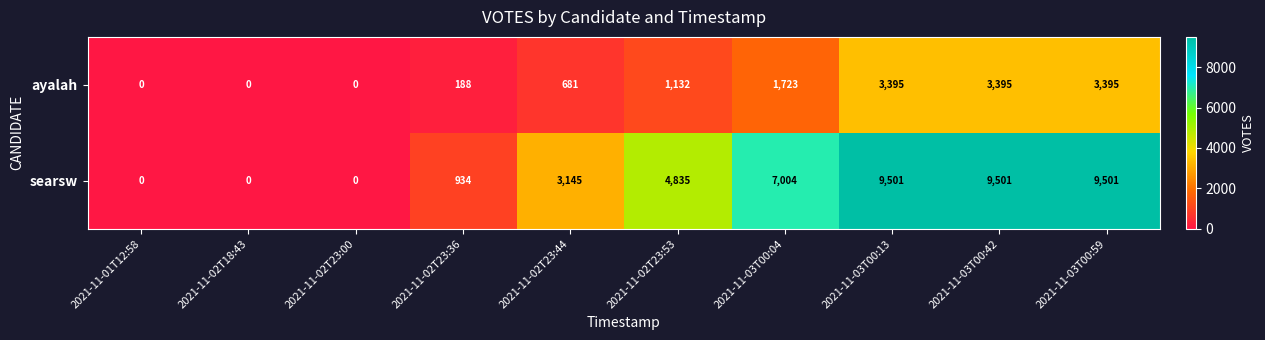

What is the difference between the maximum and minimum values in the ayalah series?

3395